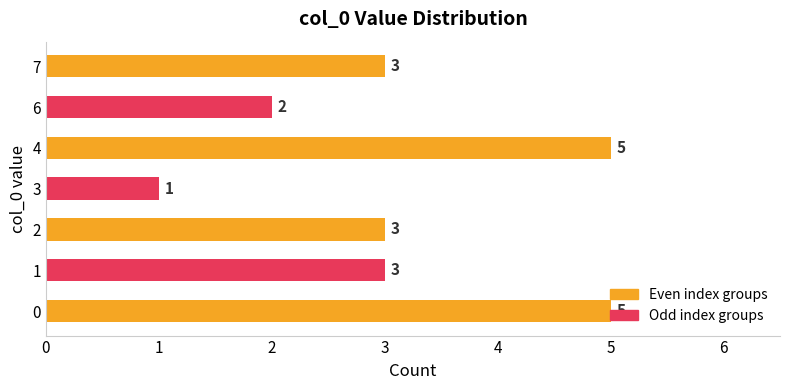

Which label corresponds to the smallest value in the chart?

3